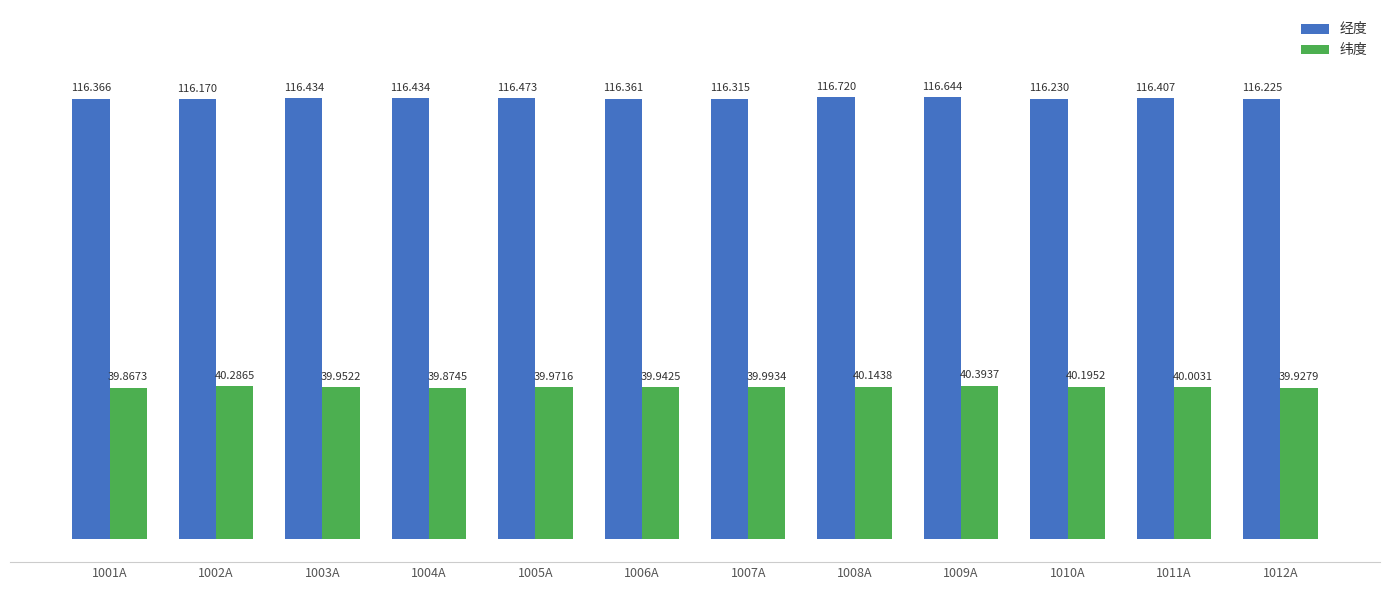

Reading right to left, list all the values displayed in this chart.

经度: 116.2	116.4	116.2	116.6	116.7	116.3	116.4	116.5	116.4	116.4	116.2	116.4
纬度: 39.9	40.0	40.2	40.4	40.1	40.0	39.9	40.0	39.9	40.0	40.3	39.9